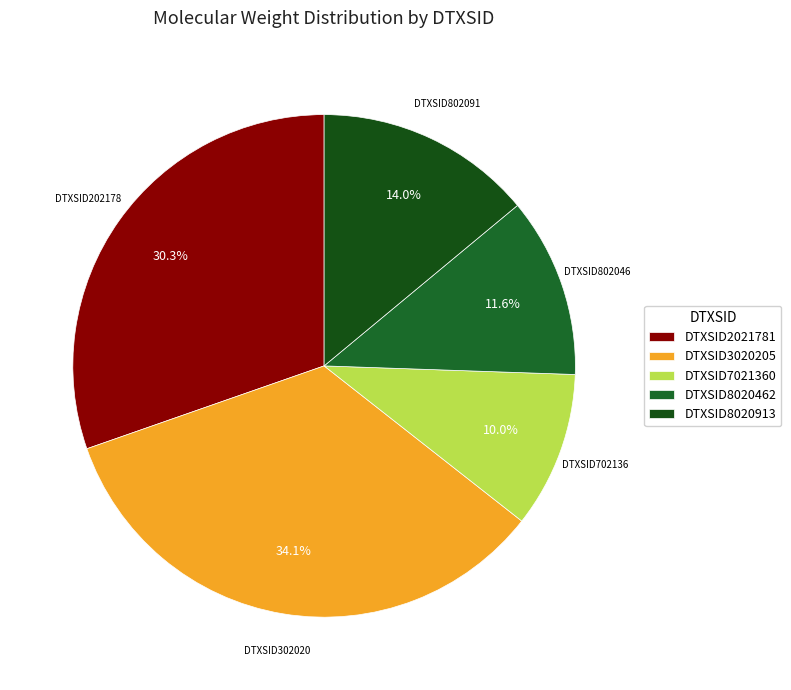

Is DTXSID8020913 the majority of the pie?

No